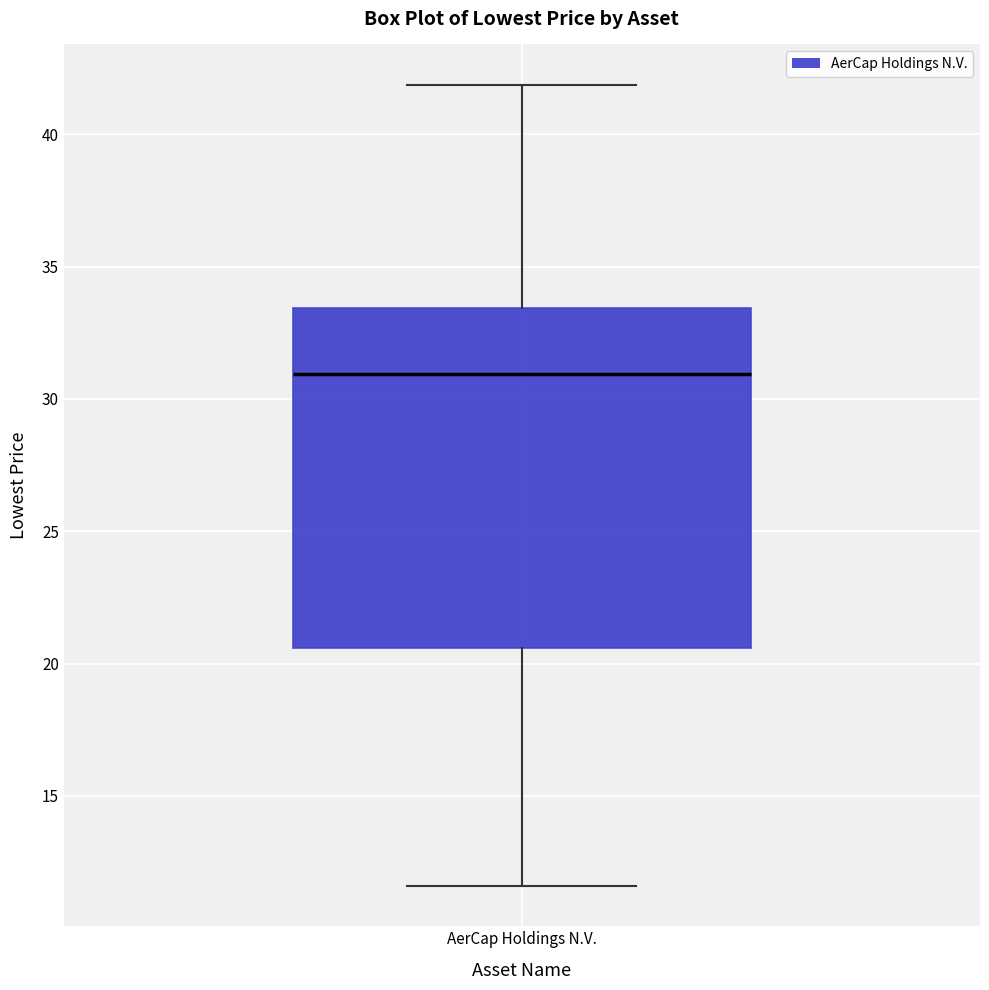

Transcribe this box plot: give where the median line is, the range the box spans, and where the two whiskers end, as read against the y-axis. The values are not printed on the chart, so give them approximately, as read against the axis.

median 31.0, box 20.5 to 33.5, whiskers 11.5 to 42.0